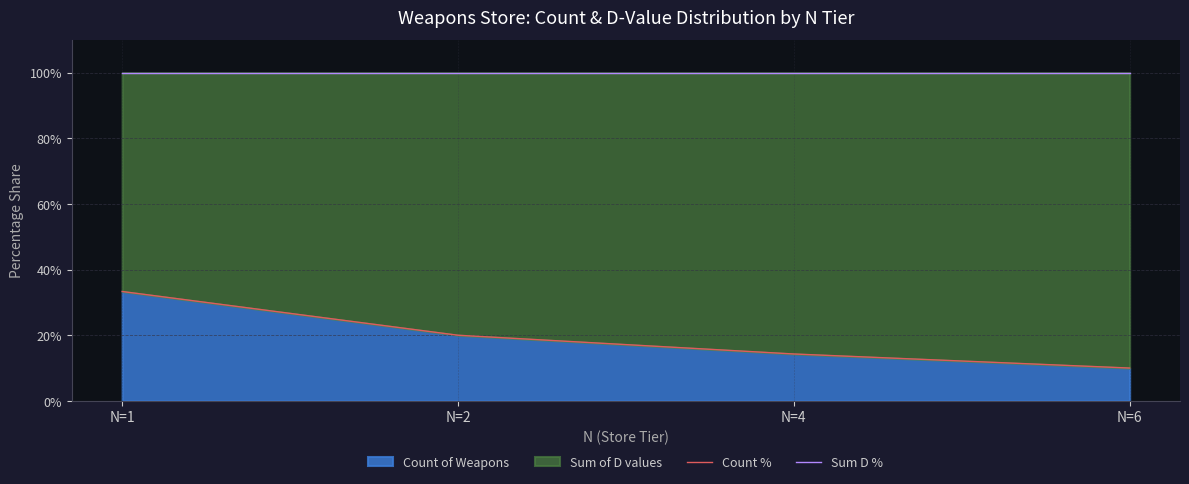

Where does the Count % series first go above 20?

N=1